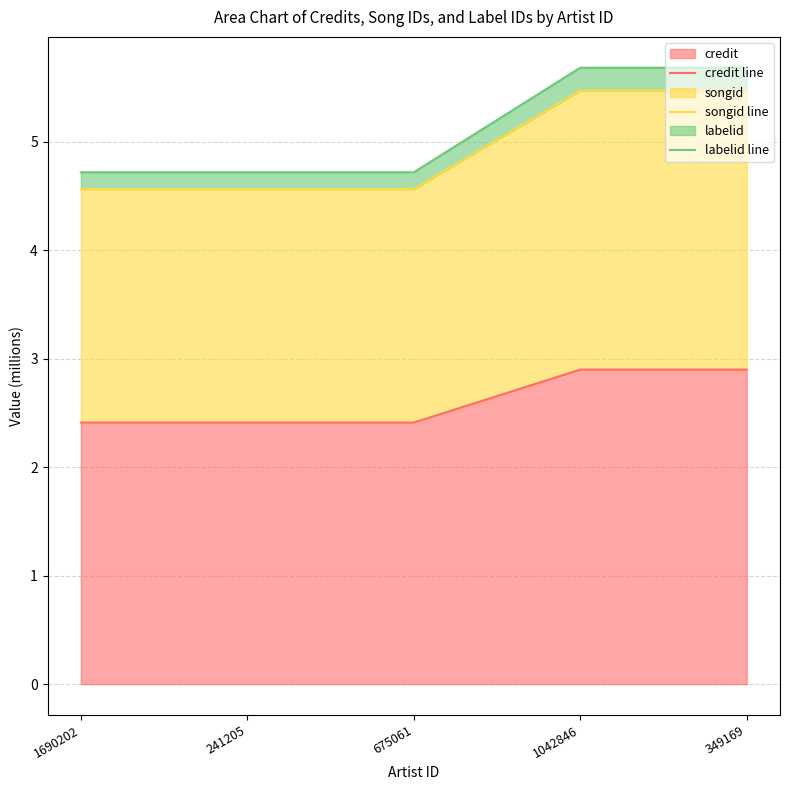

True or false: labelid line and credit line intersect in this chart.

False